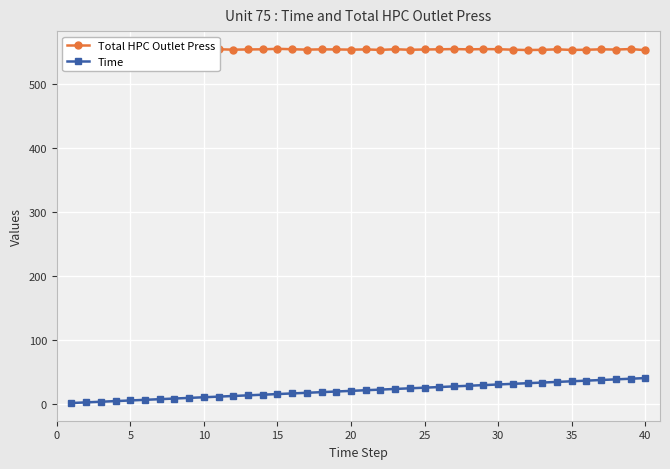

What is the average value of the Total HPC Outlet Press series?

554.1